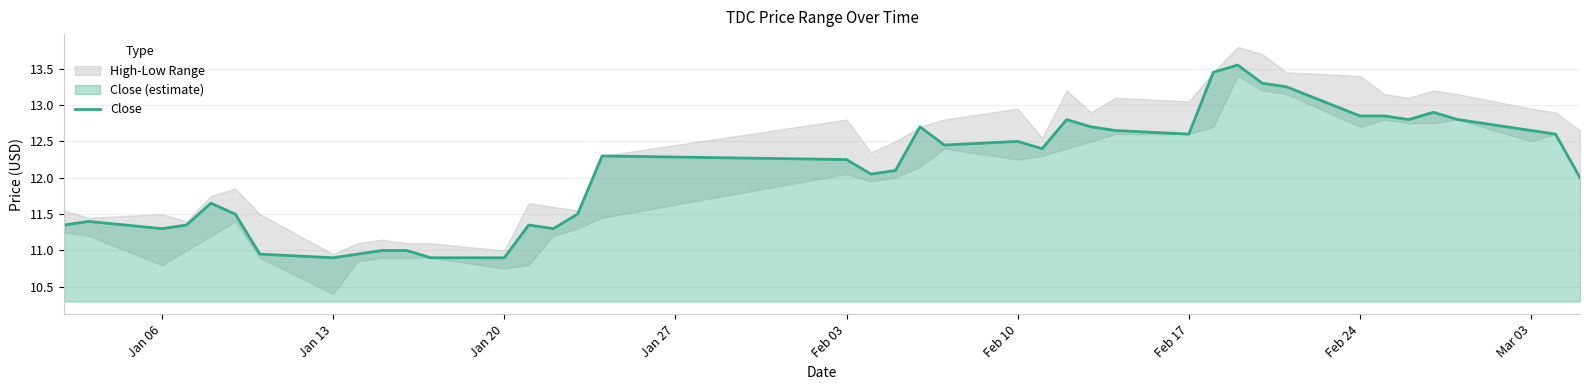

What is the greatest value displayed?

13.6